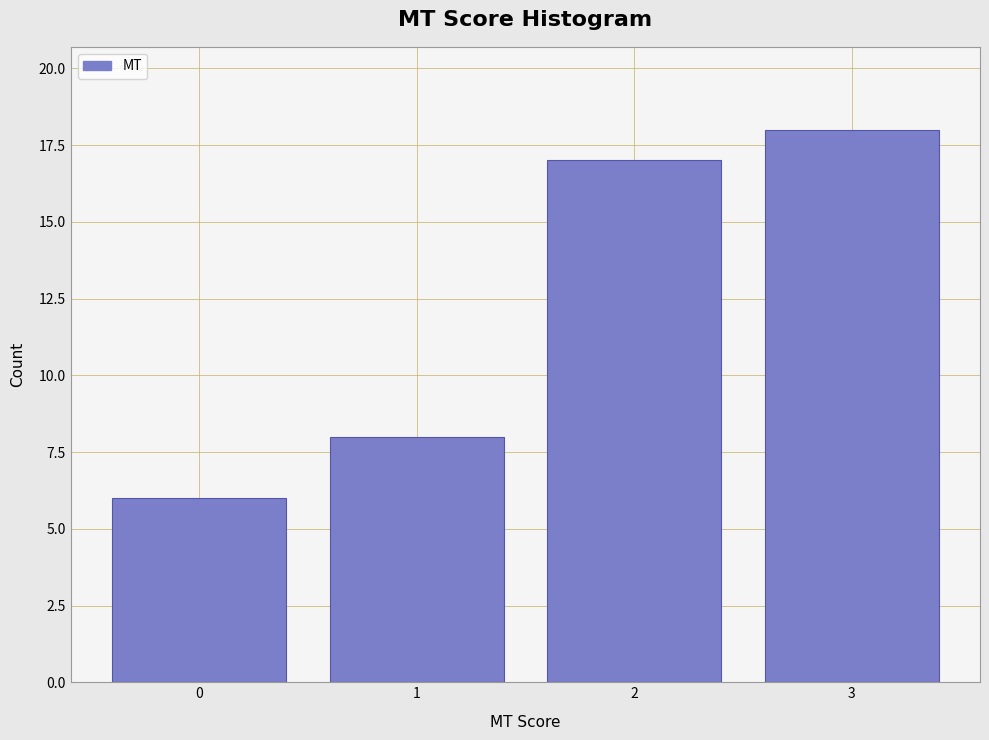

Reading right to left, transcribe all the data shown in this chart.

3=18	2=17	1=8	0=6